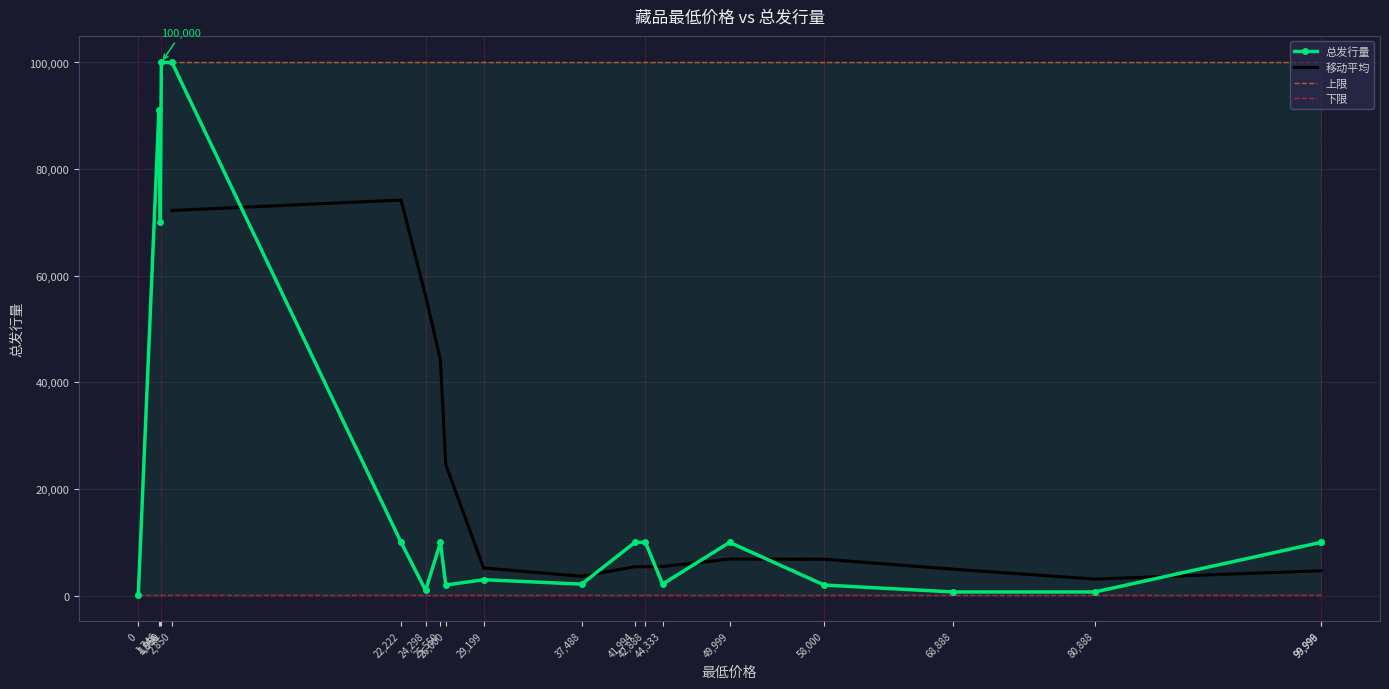

Between 41994 and 58000, which is larger?

41994